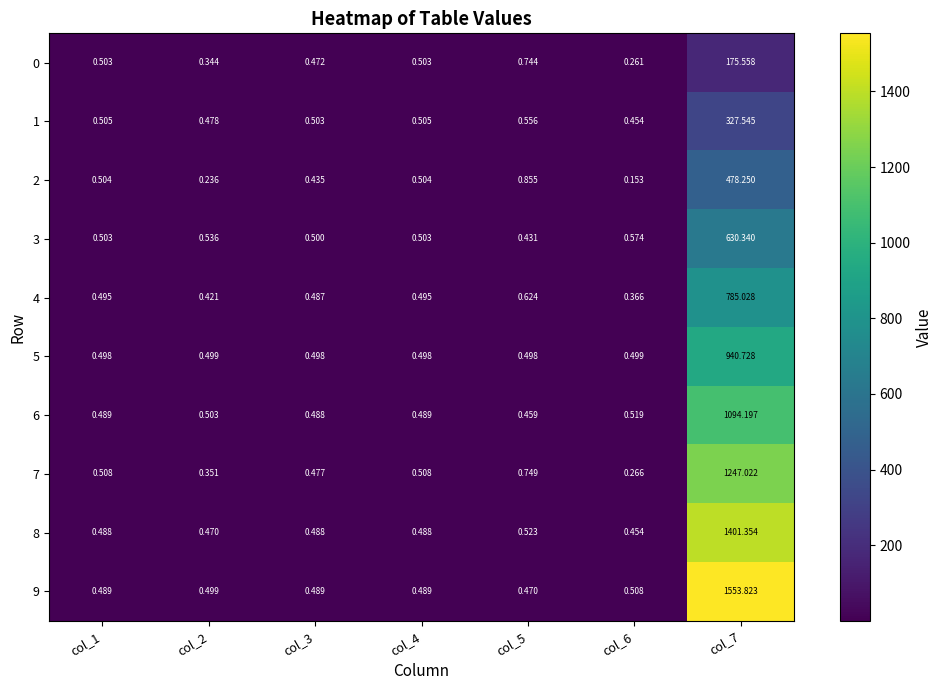

Which series has the widest spread of values?

9